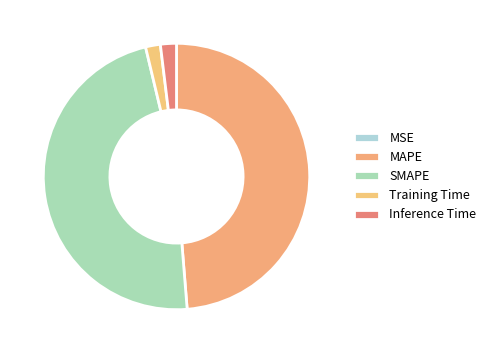

Count the number of slices in the pie.

5